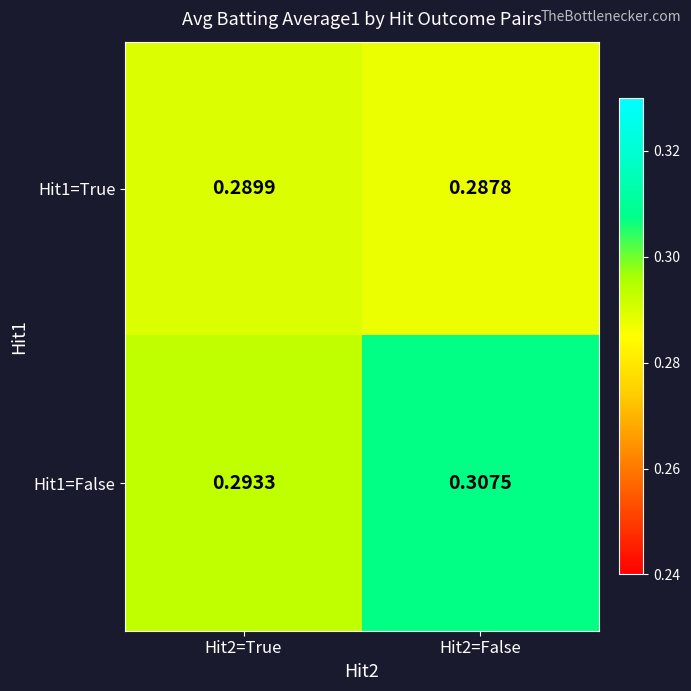

Is the value of Hit1=False at Hit2=False greater than the value of Hit1=True at Hit2=False?

Yes